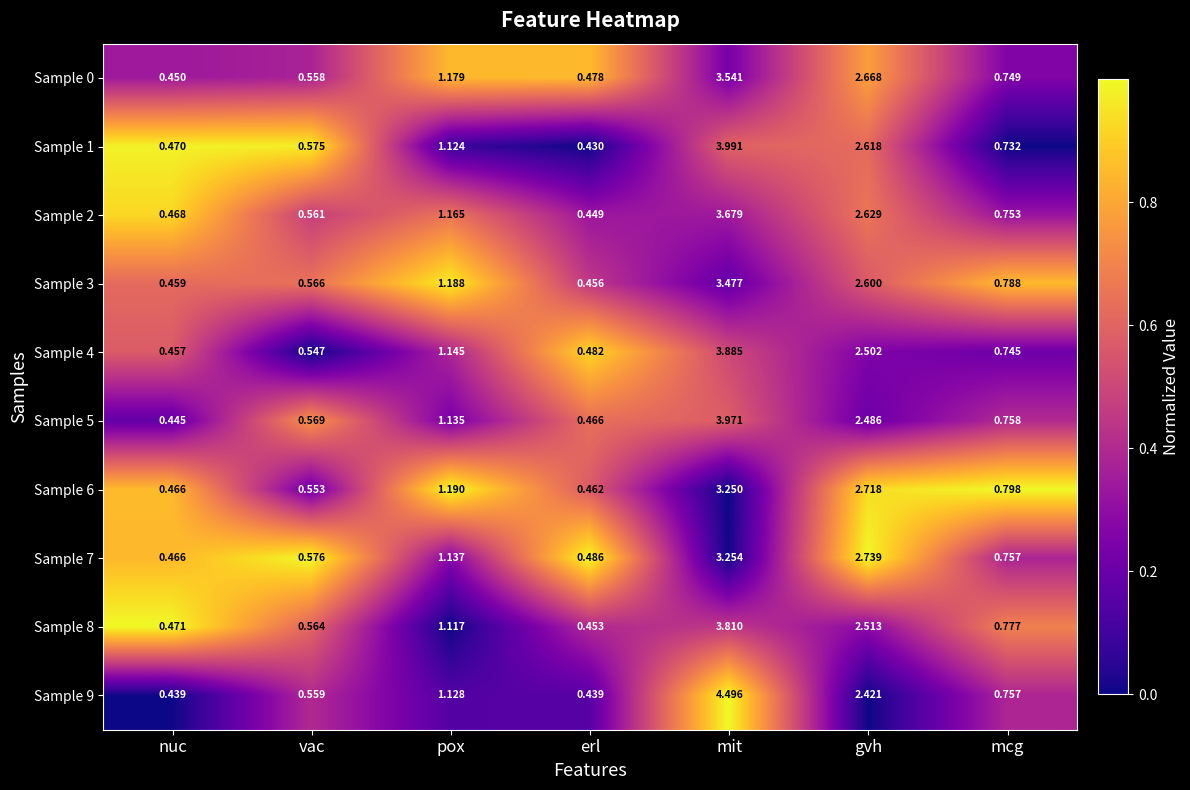

List the series in order of their peak value, highest first.

Sample 9, Sample 1, Sample 5, Sample 4, Sample 8, Sample 2, Sample 0, Sample 3, Sample 7, Sample 6